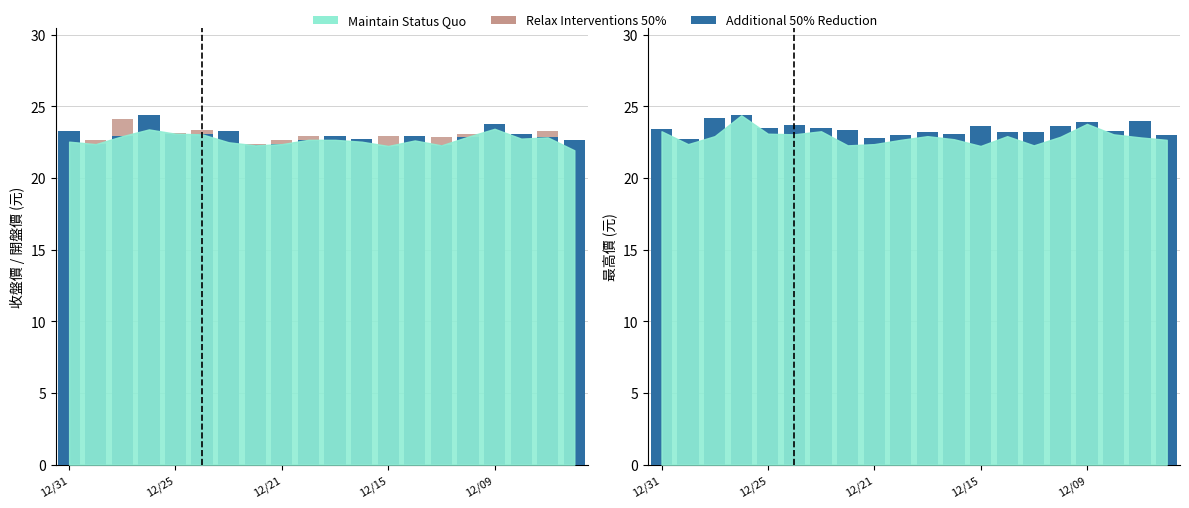

What is the difference between the highest and lowest values at 13?

0.3